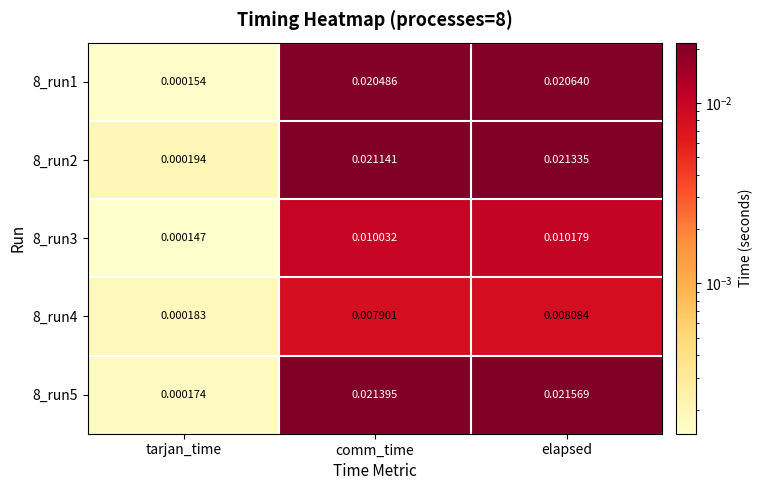

Between tarjan_time and elapsed, which series saw the biggest shift?

8_run5